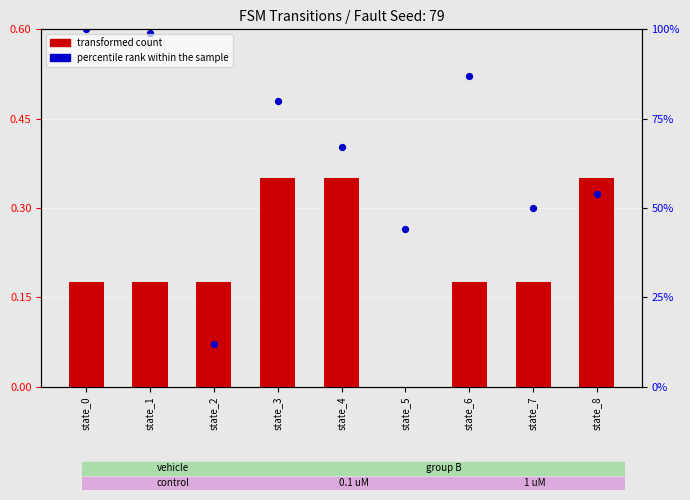

Is the value of transformed count at state_5 greater than the value of percentile rank within the sample at state_3?

No